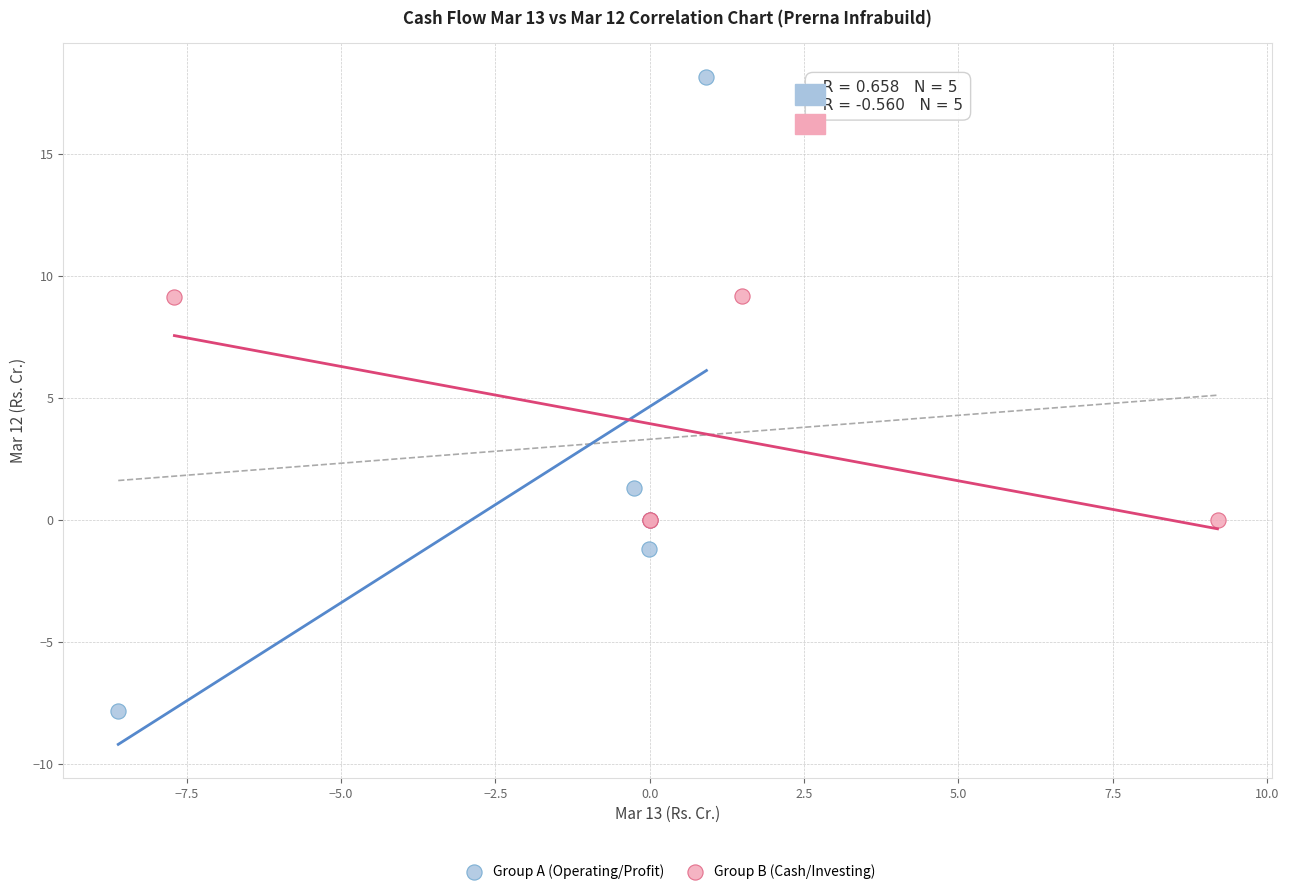

Which series has the widest spread of Y values?

Group A (Operating/Profit)